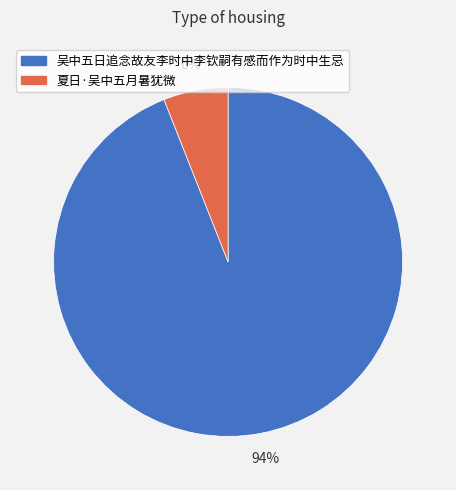

Approximately how many times larger is the value at 夏日·吴中五月暑犹微 compared to 吴中五日追念故友李时中李钦嗣有感而作为时中生忌?

0.1